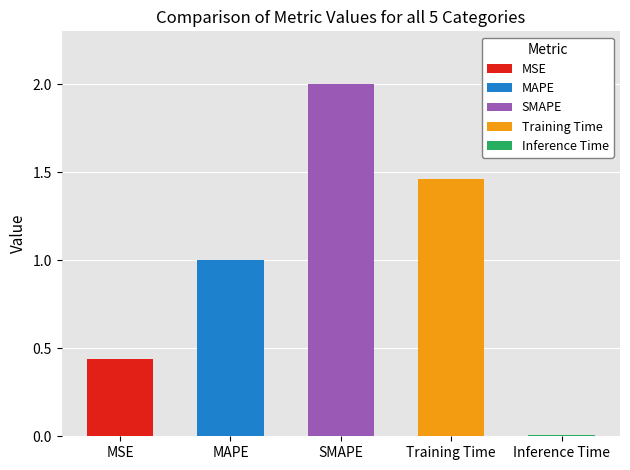

Read the value at MSE.

0.4